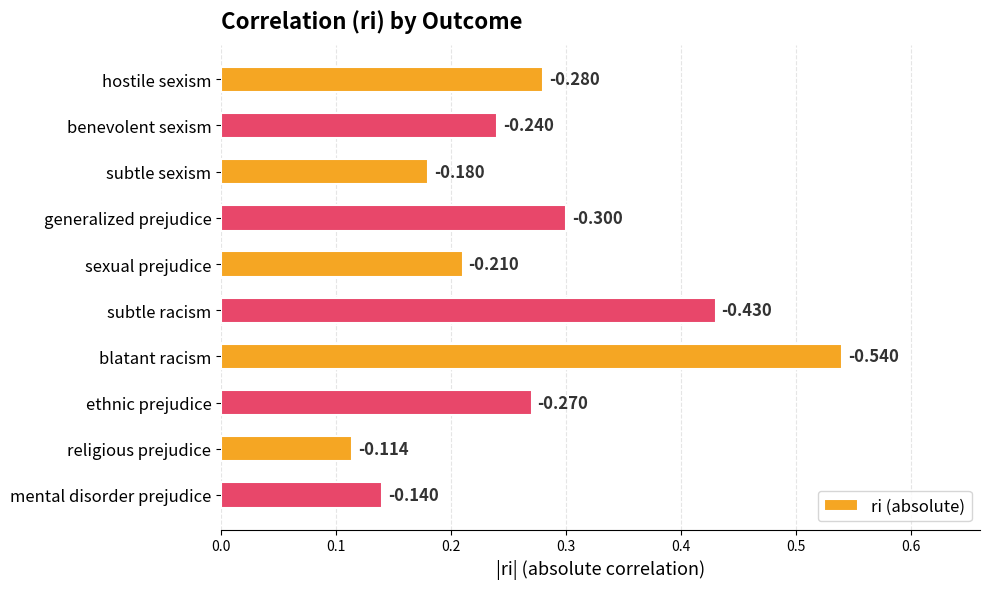

How many bars are there in total?

10